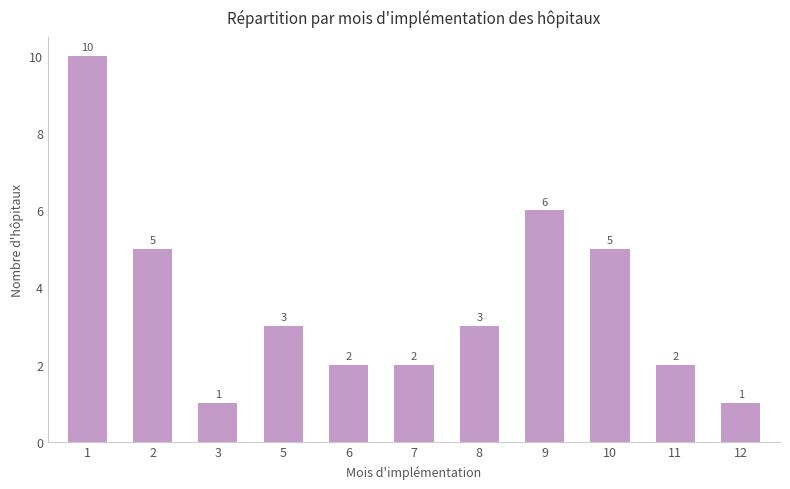

The value at 12 is 1. True or false?

True